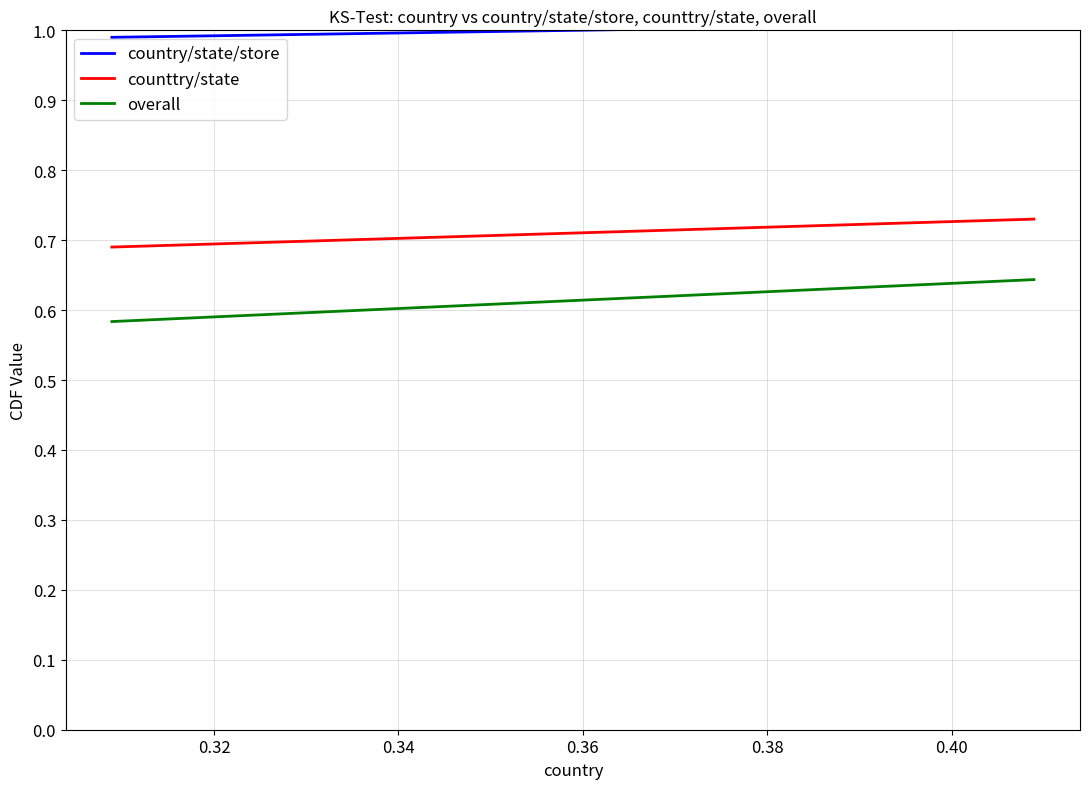

What is the value of the counttry/state point at the 2nd from the left?

0.7